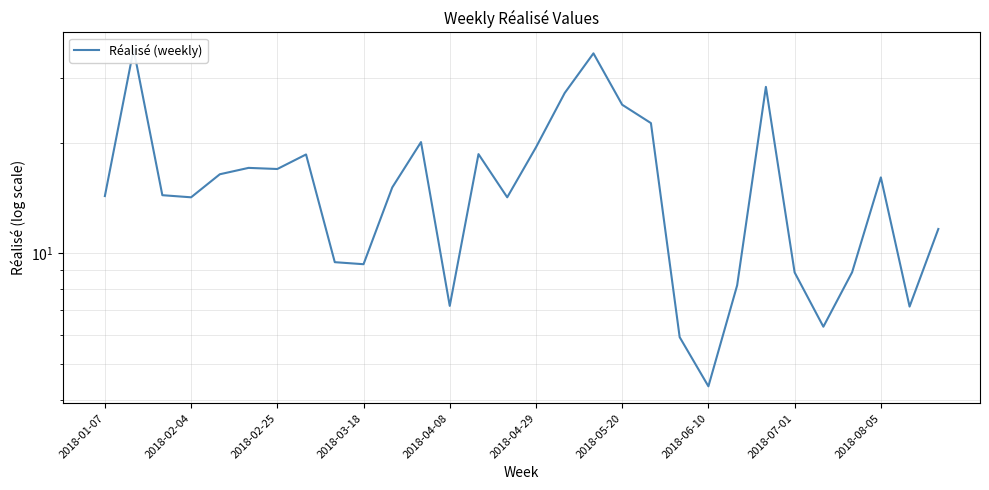

What is the maximum value shown in the chart?

36.0